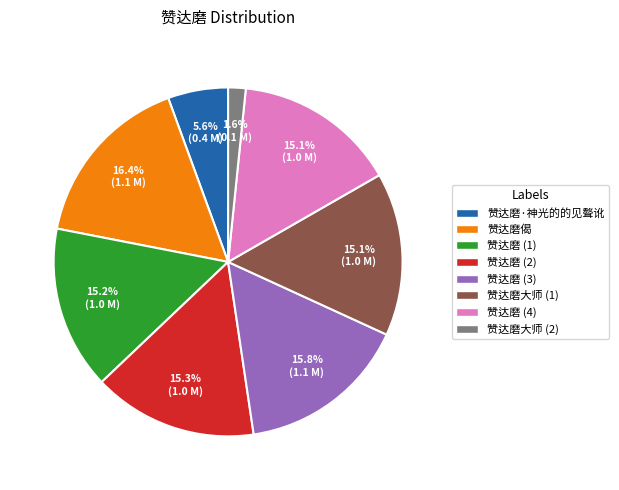

Which slice is the smallest?

赞达磨大师 (2)